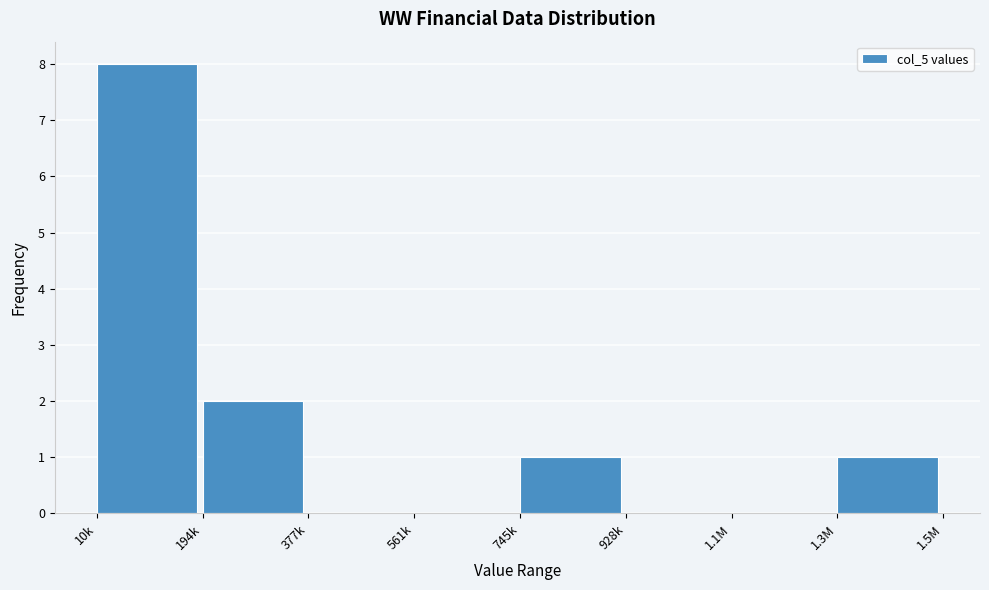

Reading left to right, what are all the values shown in this chart?

10k=8	194k=2	377k=0	561k=0	745k=1	928k=0	1.1M=0	1.3M=1